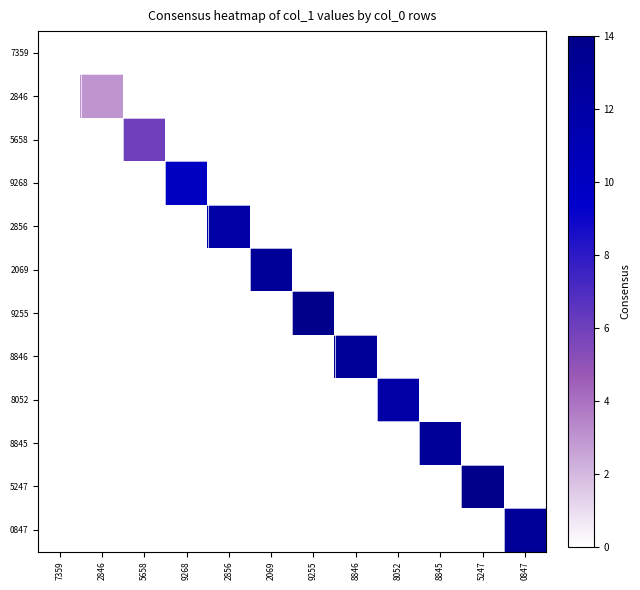

What is the maximum value shown in the chart?

14